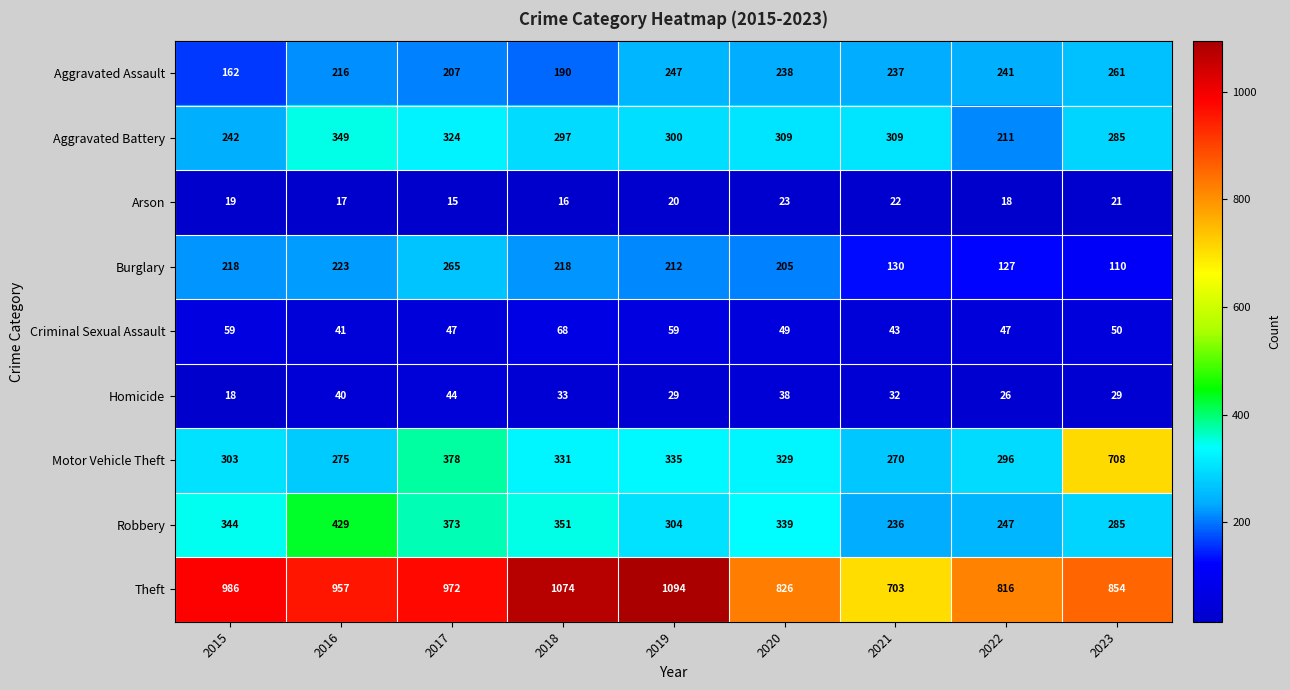

How many categories are shown in the chart?

9